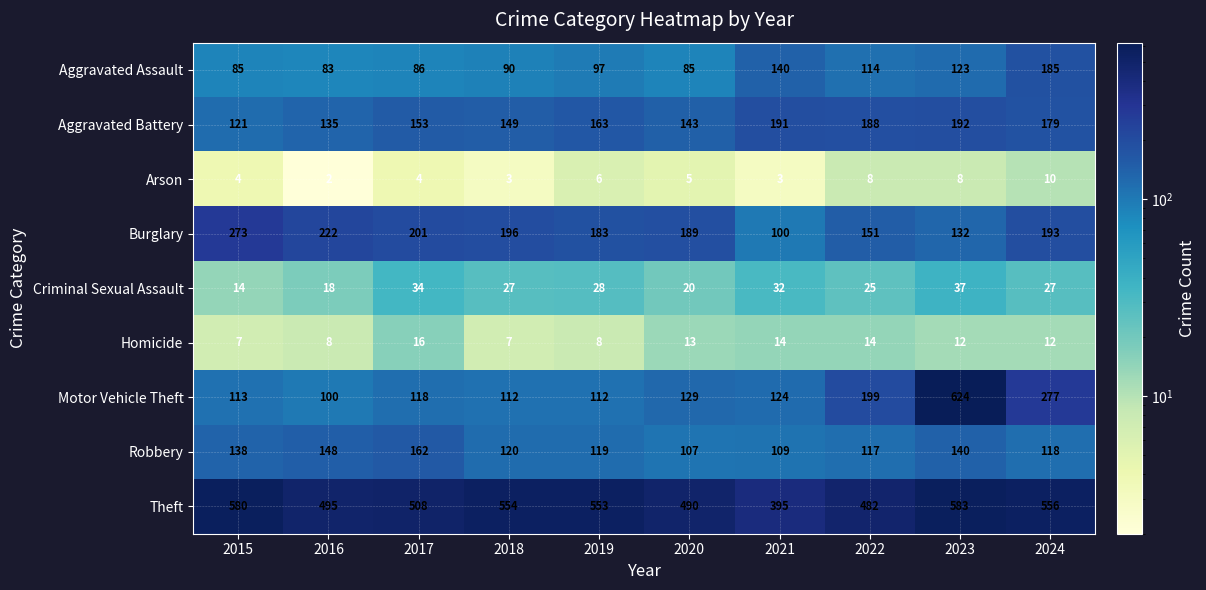

What is the minimum value shown in the chart?

2